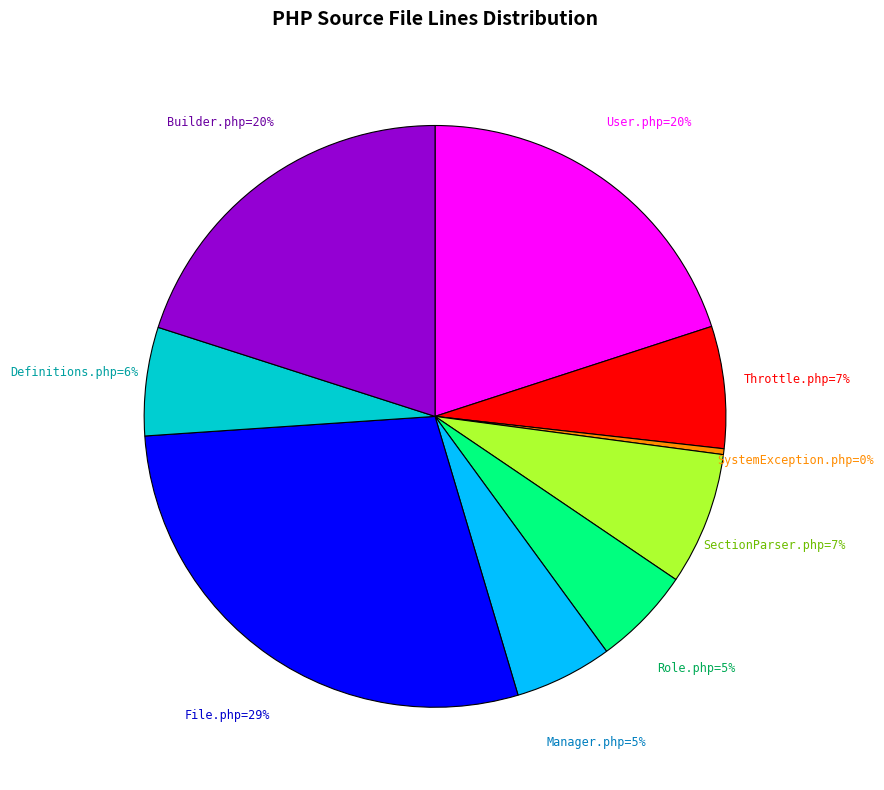

To the nearest percent, what is the average slice percentage?

11%